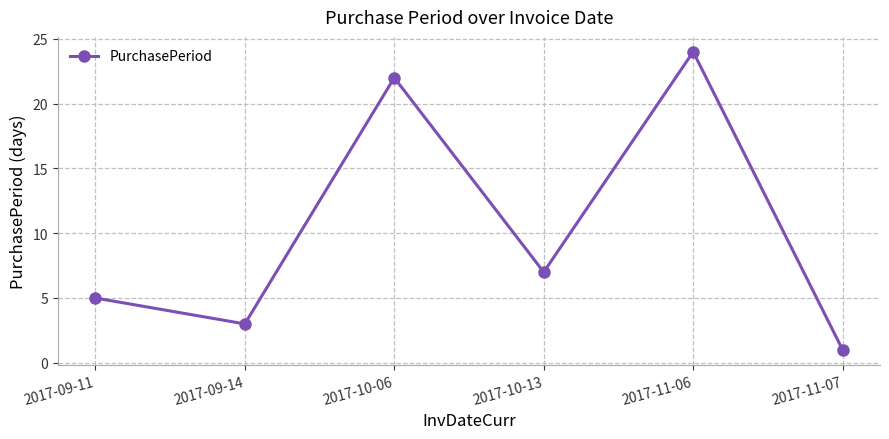

The value at 2017-11-07 is 0. True or false?

False